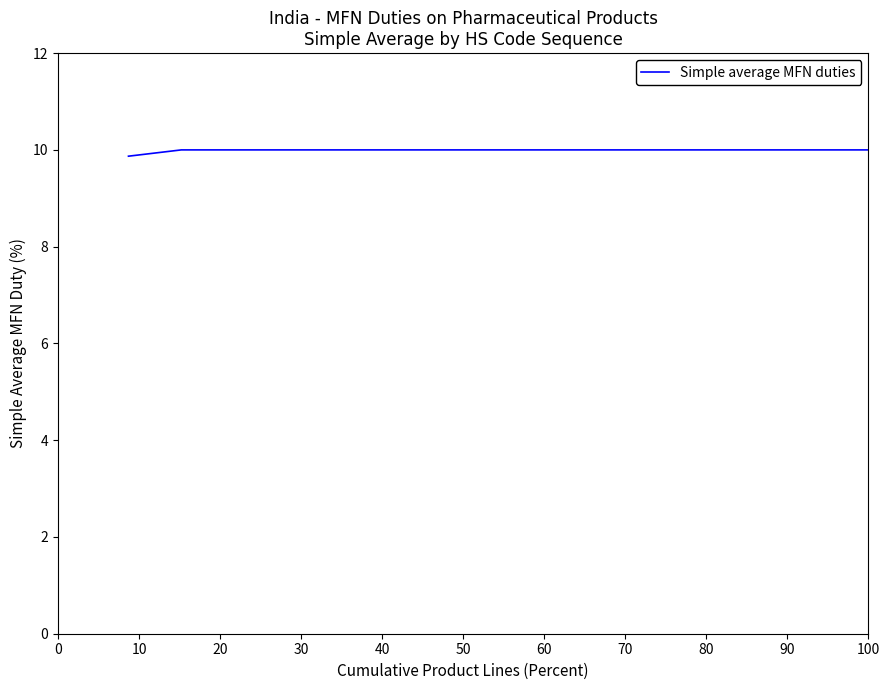

What is the smallest value displayed?

9.9